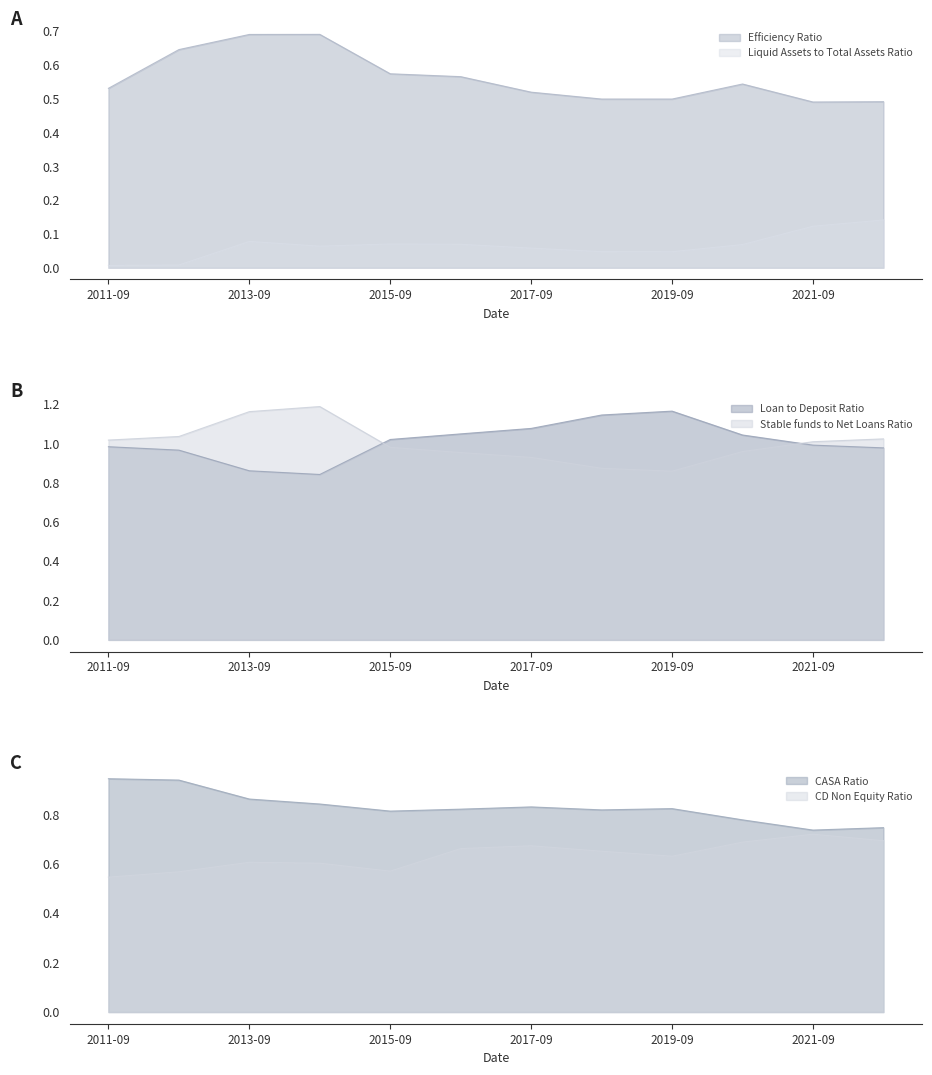

The CD Non Equity Ratio series shows 0.6 at 2012-09-30. True or false?

True